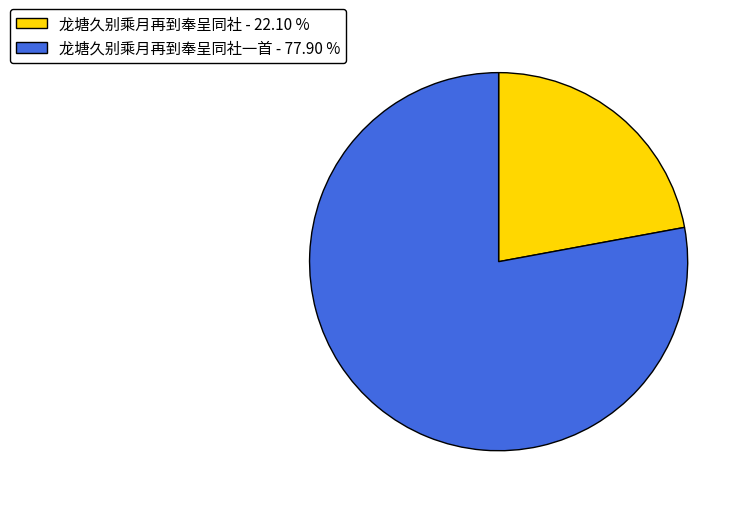

Between 龙塘久别乘月再到奉呈同社一首 - 77.90 % and 龙塘久别乘月再到奉呈同社 - 22.10 %, which is larger?

龙塘久别乘月再到奉呈同社一首 - 77.90 %